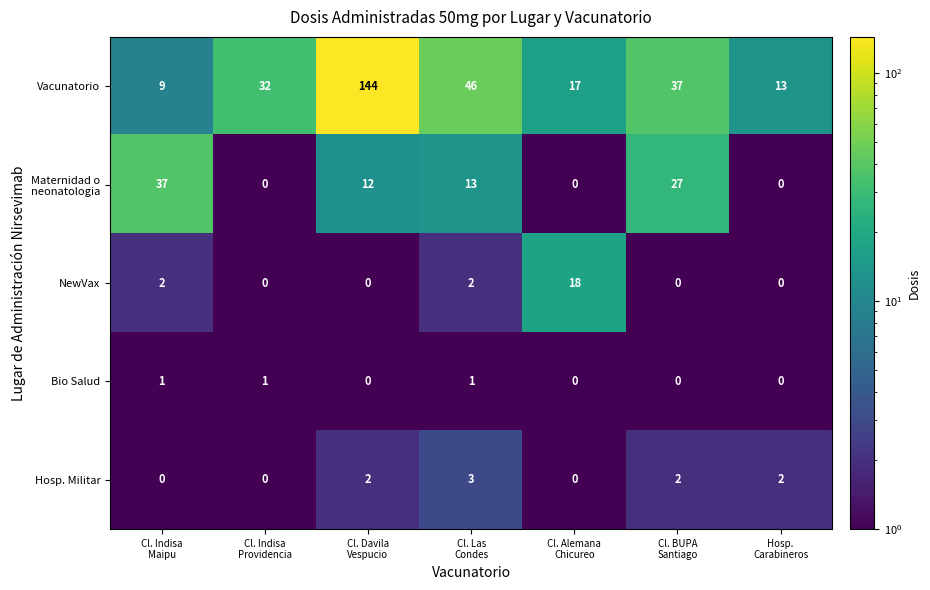

Count the Bio Salud values in the range 0 to 1.

7